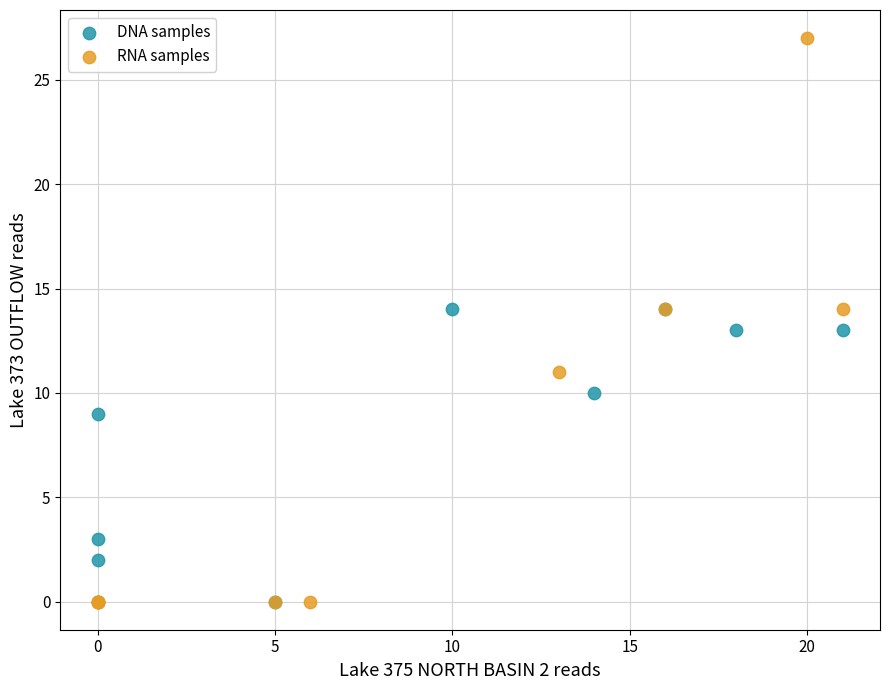

Which series has the widest spread of Y values?

RNA samples